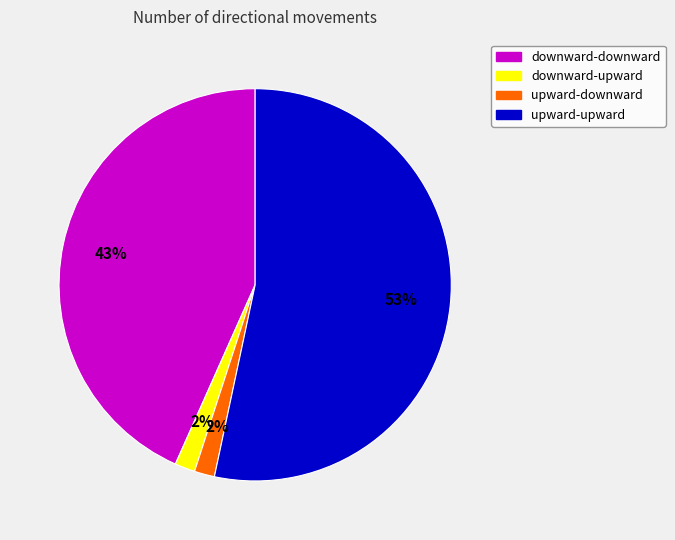

To the nearest percent, what percentage of the pie is upward-upward?

53%